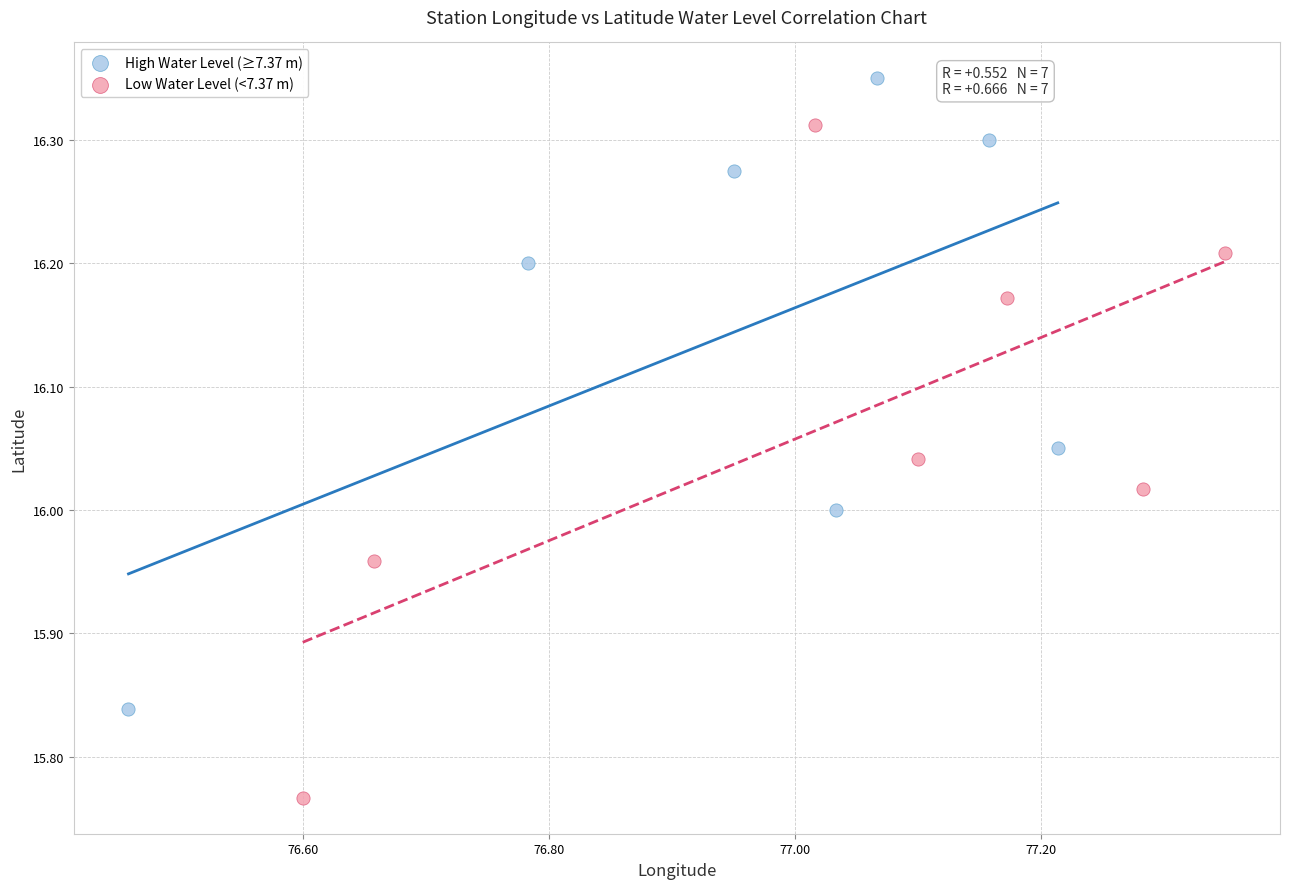

Which series has the widest spread of Y values?

Low Water Level (<7.37 m)